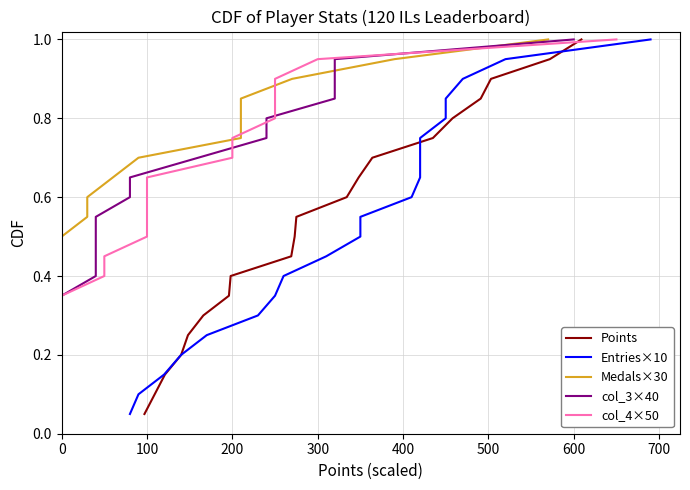

List the series in order of their peak value, lowest first.

Points, Entries×10, Medals×30, col_3×40, col_4×50